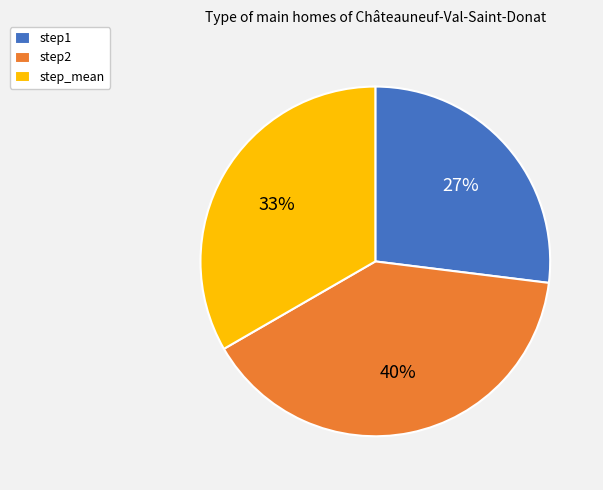

Does step1 account for over 50% of the chart?

No